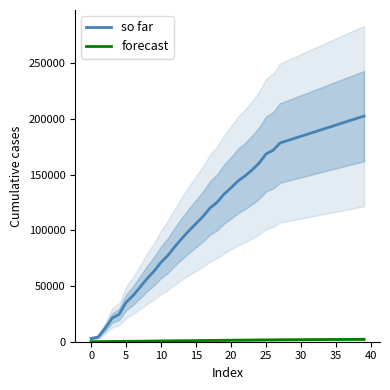

Rank the series at 39 from highest to lowest value.

so far, forecast